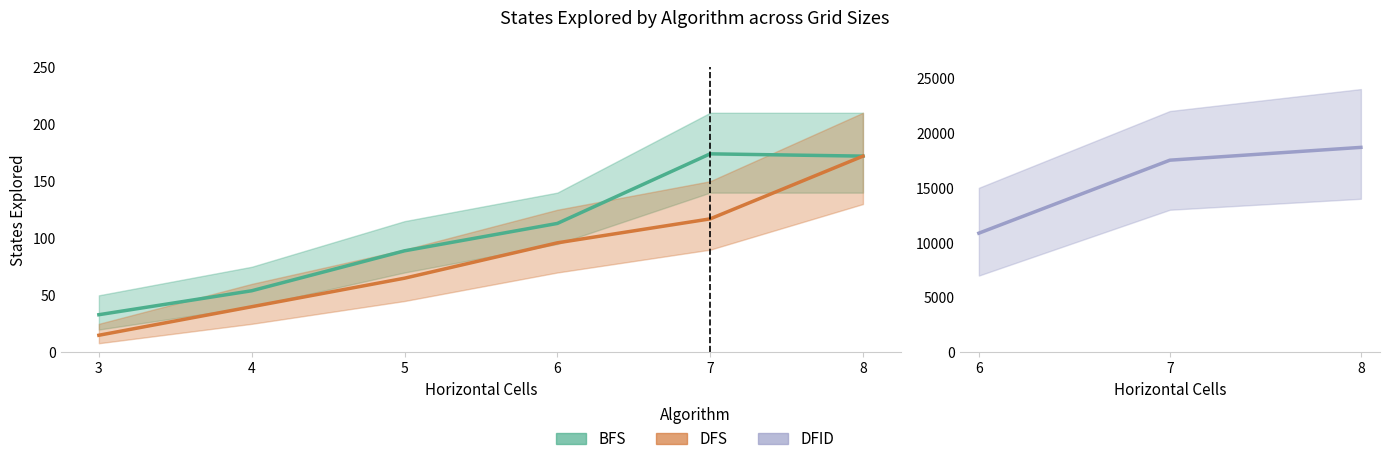

What is the value of the BFS point at the 5th from the left?

174